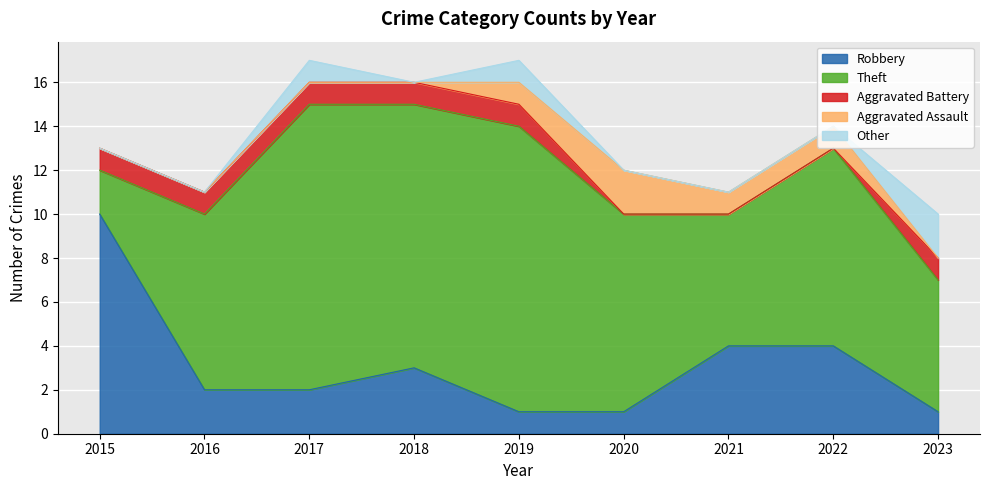

What is the sum of the Robbery values at 2022 and 2019?

5